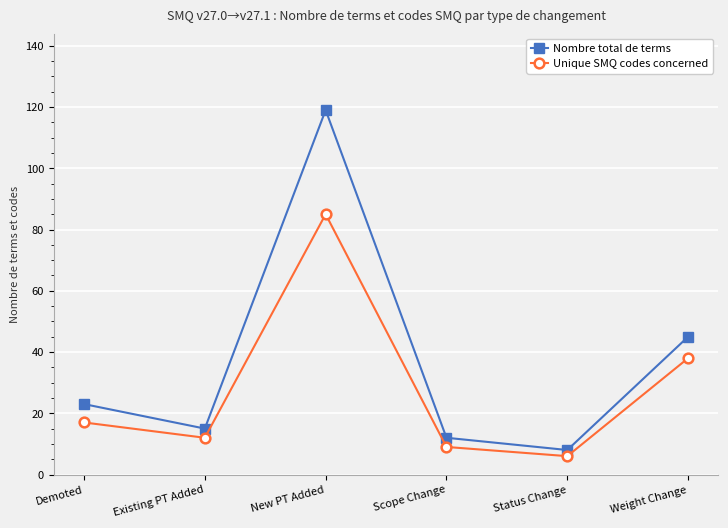

Rank the series at Status Change from highest to lowest value.

Nombre total de terms, Unique SMQ codes concerned